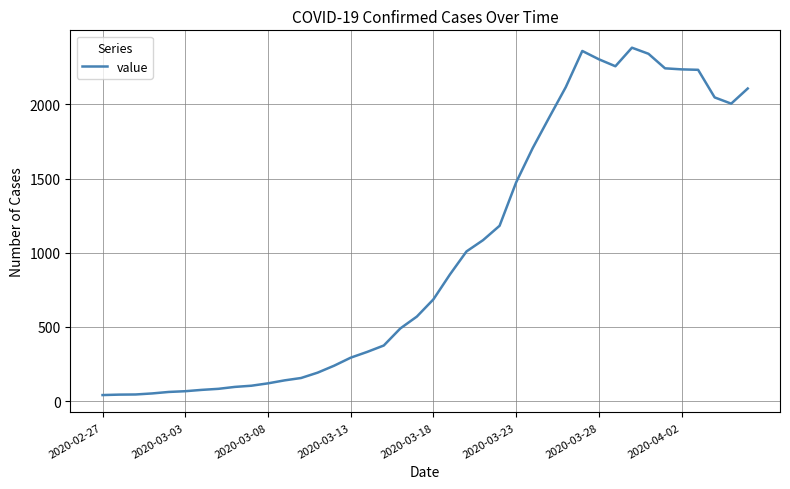

What is the sum of all values?

40115